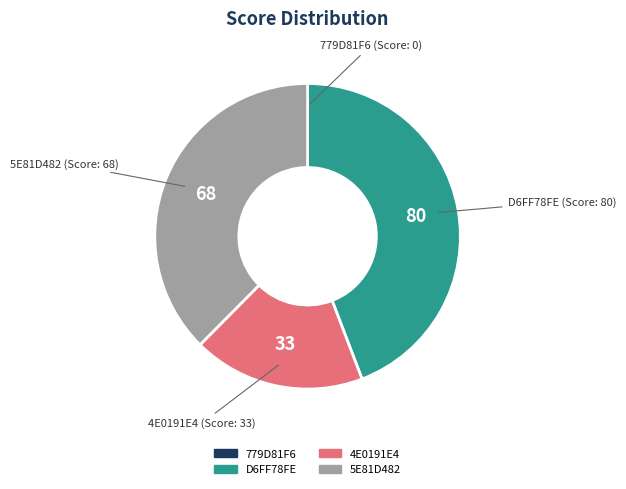

Which category has the biggest portion of the pie?

D6FF78FE